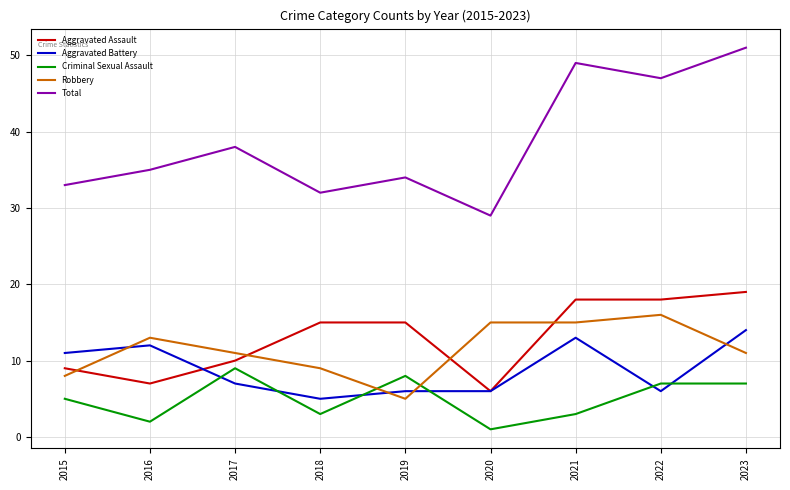

True or false: Total and Aggravated Battery cross at least once.

False